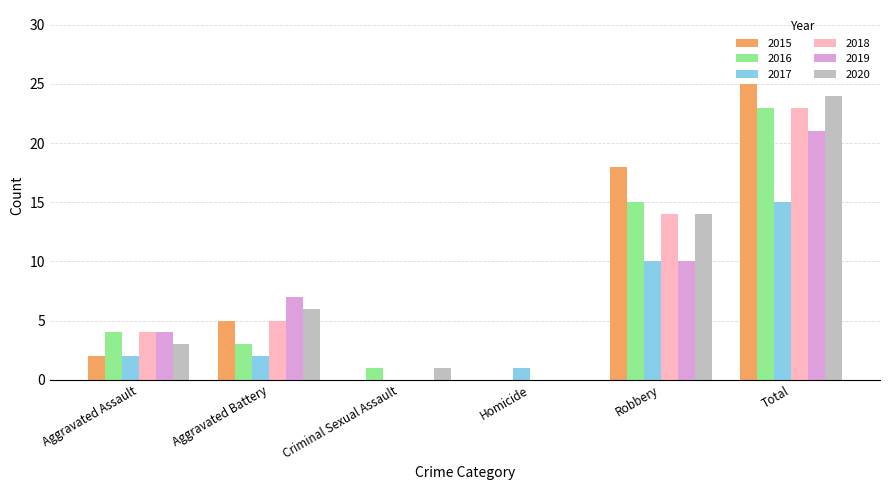

Does the chart contain stacked bars?

No